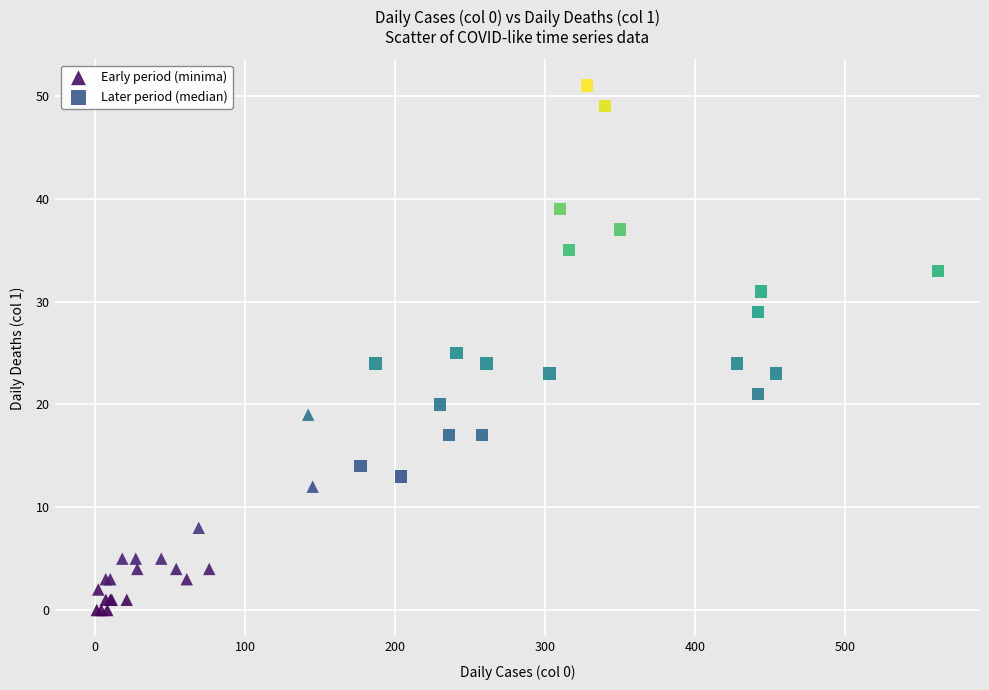

What are all the series names shown in the legend?

Early period (minima), Later period (median)